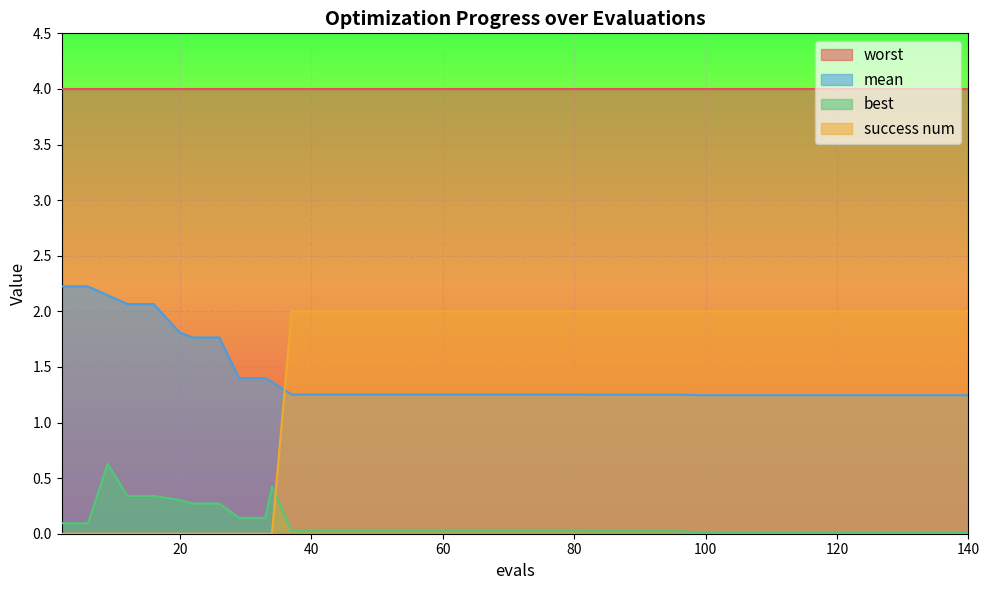

Which series has the widest spread of values?

success num